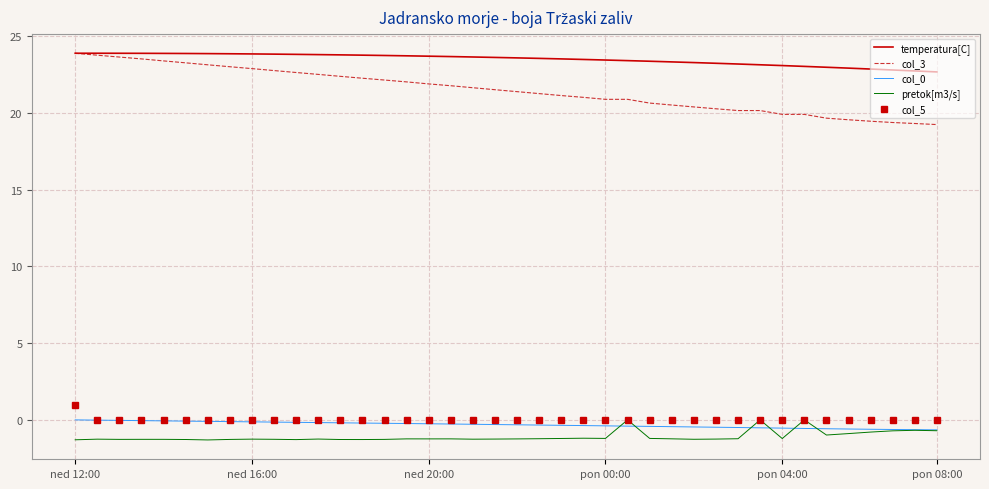

True or false: col_3 and col_5 intersect in this chart.

False